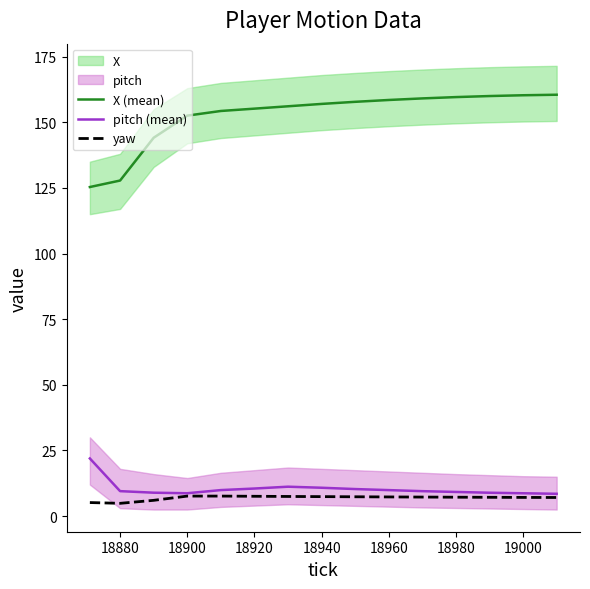

At how many categories does at least one series exceed 65?

15